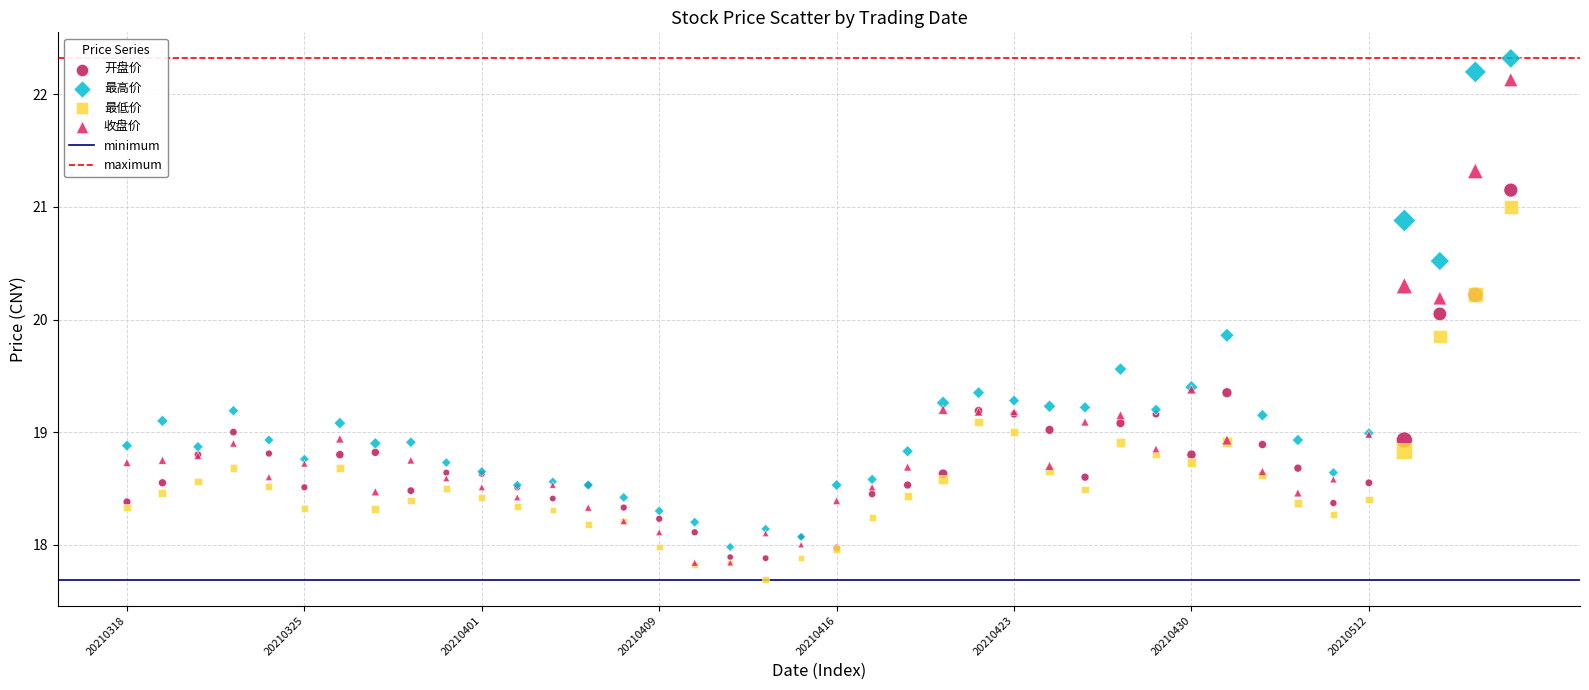

Which series has the widest spread of Y values?

最高价